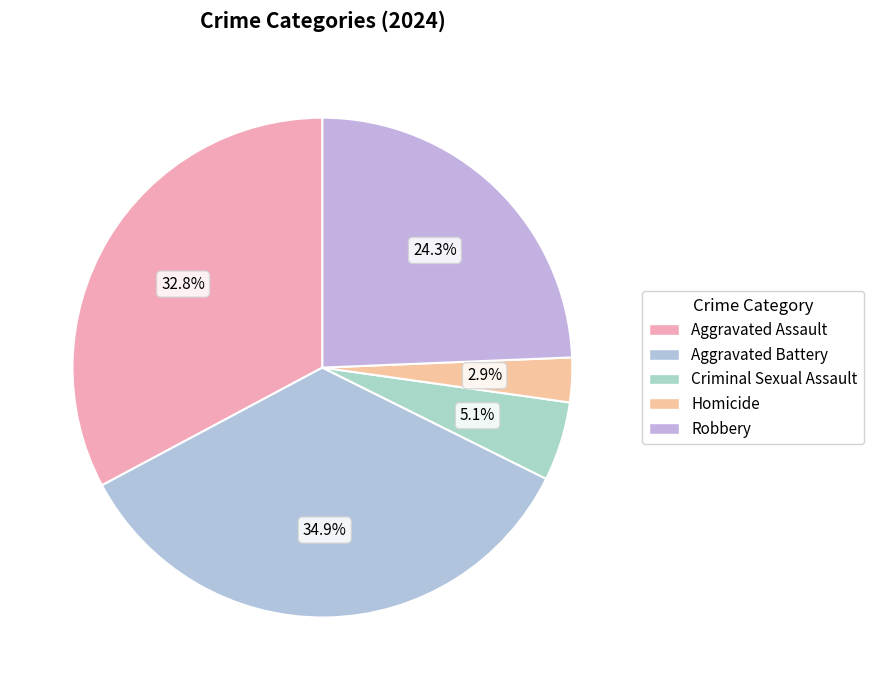

To the nearest percent, what percentage of the pie is Homicide?

3%